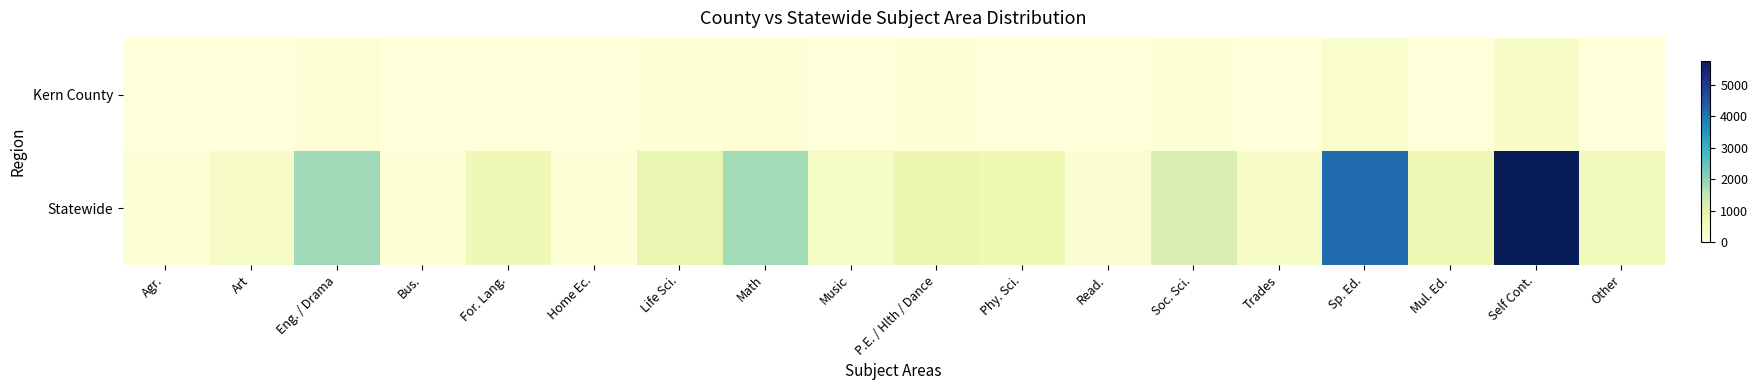

What is the greatest value displayed?

5778.8